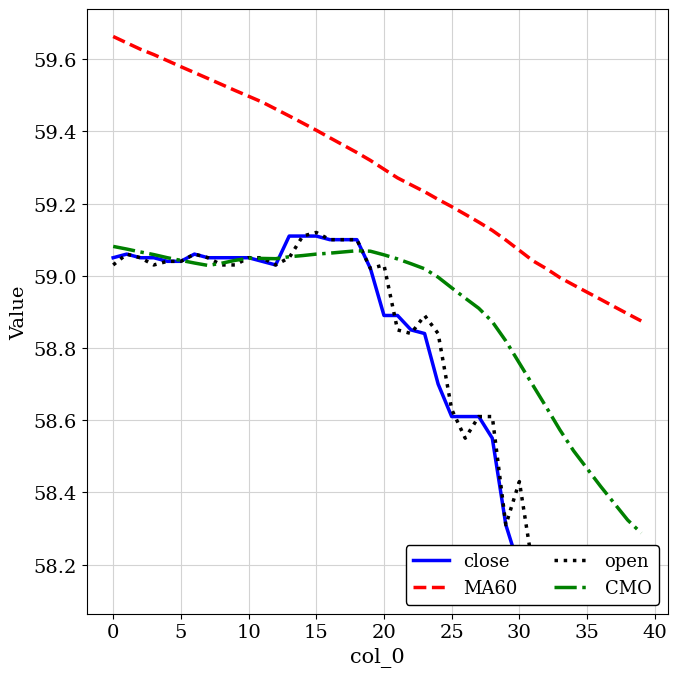

In CMO, how many points are lower than both neighbors (excluding endpoints)?

2